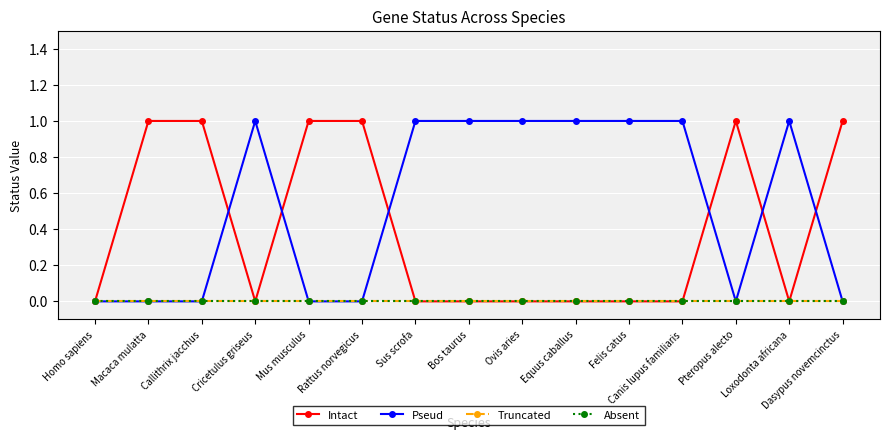

Does the chart have visible grid lines?

Yes